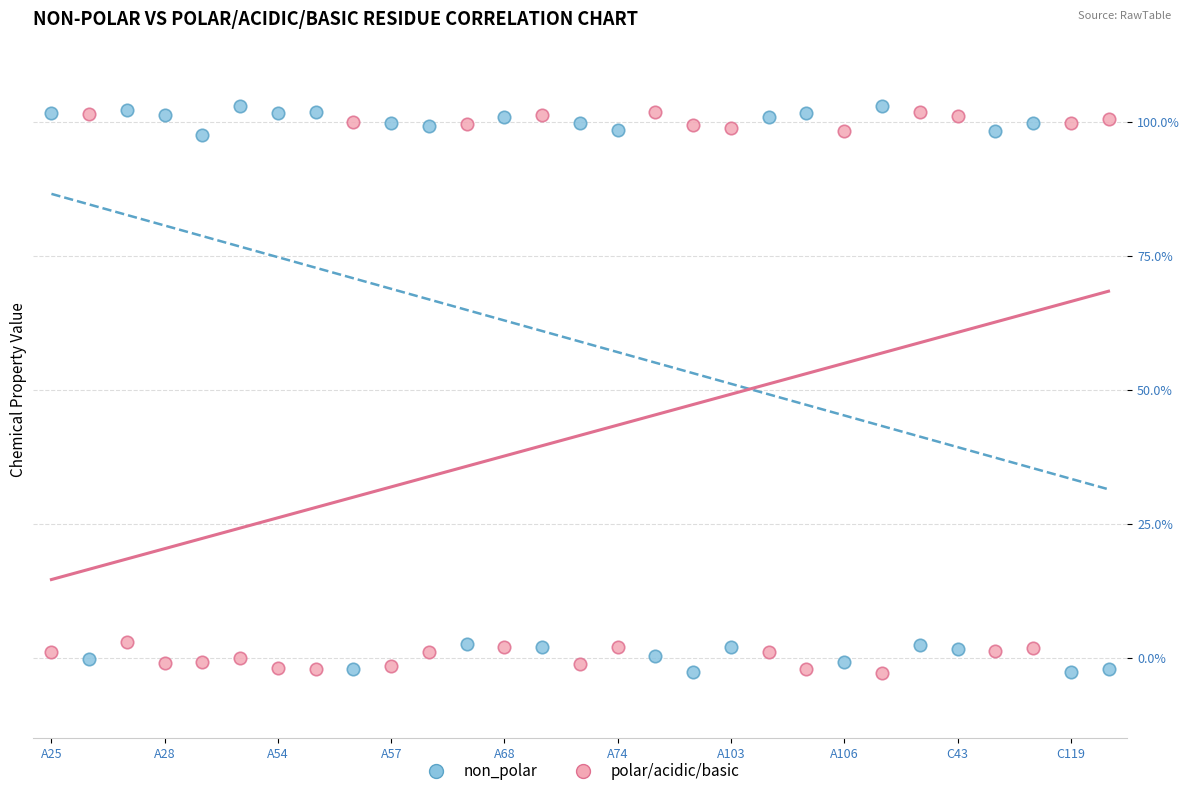

What are all the series names shown in the legend?

non_polar, polar/acidic/basic